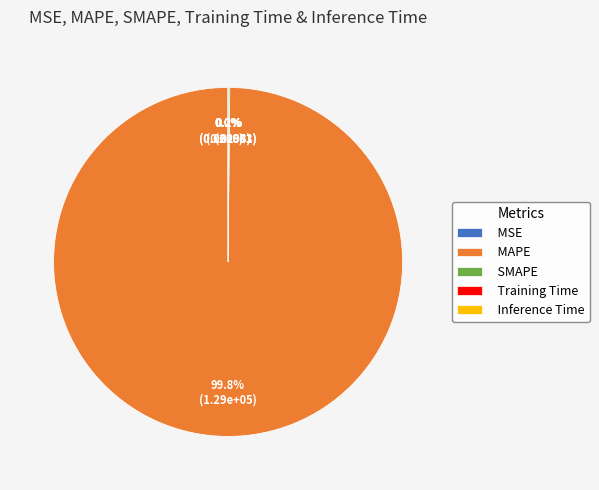

Does any single category account for the majority?

Yes